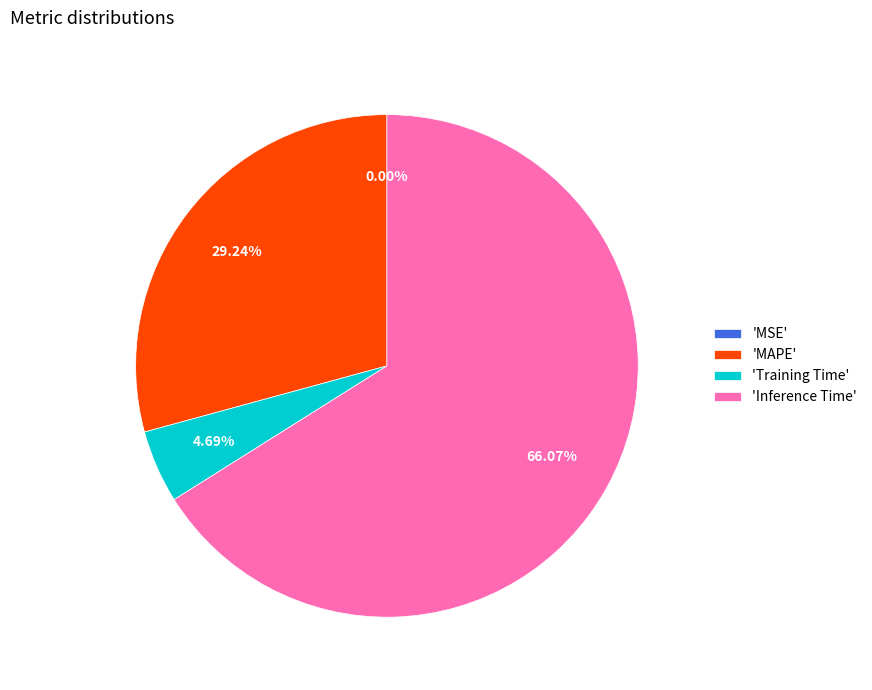

To the nearest percent, what is the average slice percentage?

25%